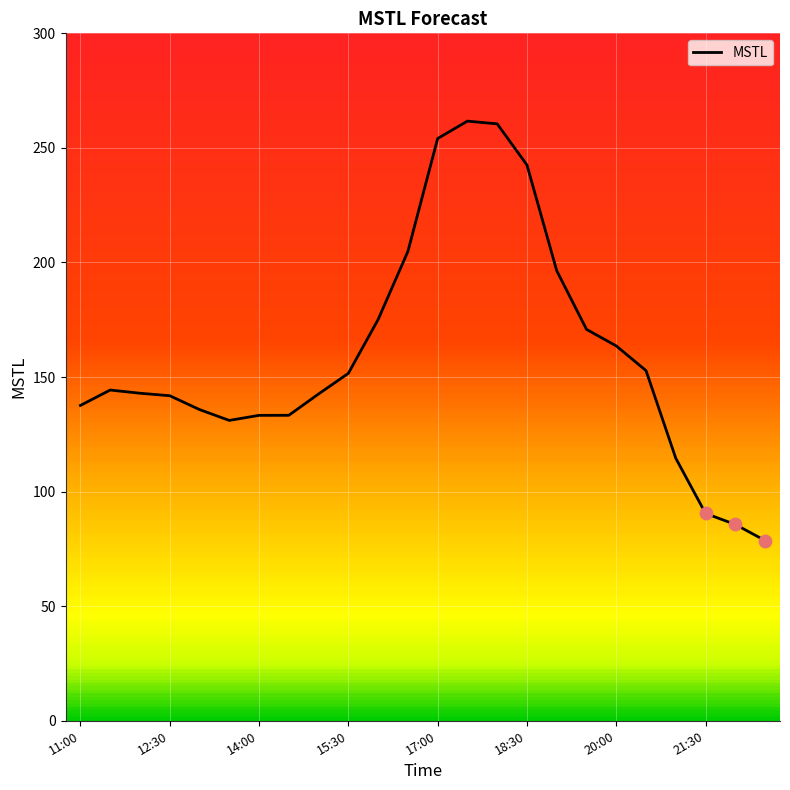

What is the minimum value shown in the chart?

78.6